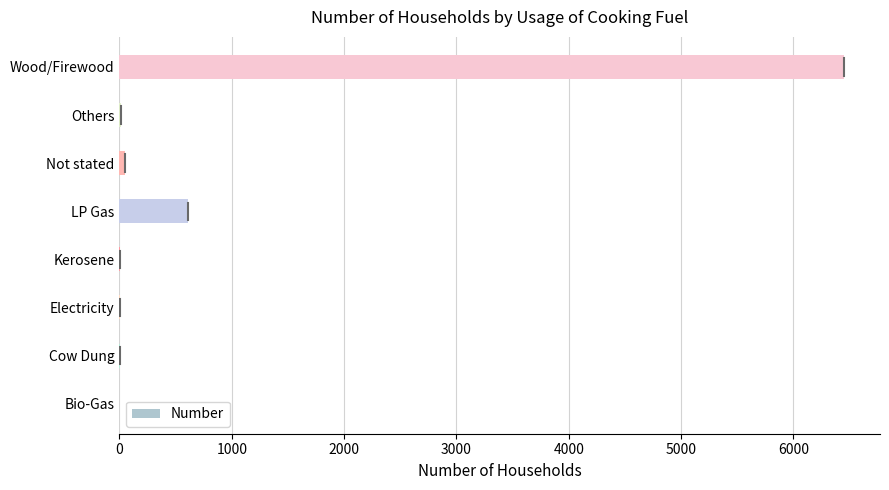

Which label corresponds to the largest value in the chart?

Wood/Firewood